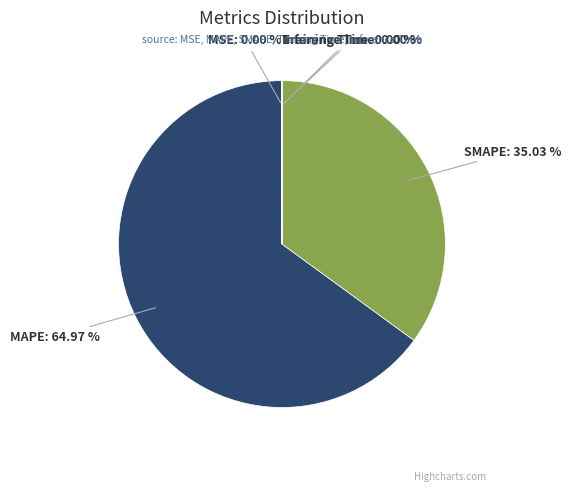

What is the majority slice?

MAPE